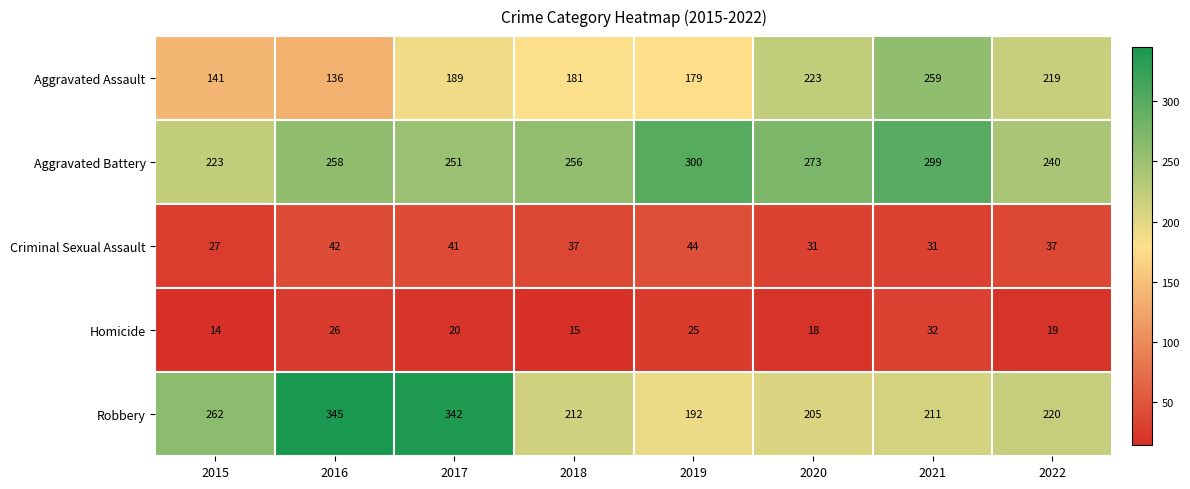

At which label does Aggravated Assault reach its peak?

2021